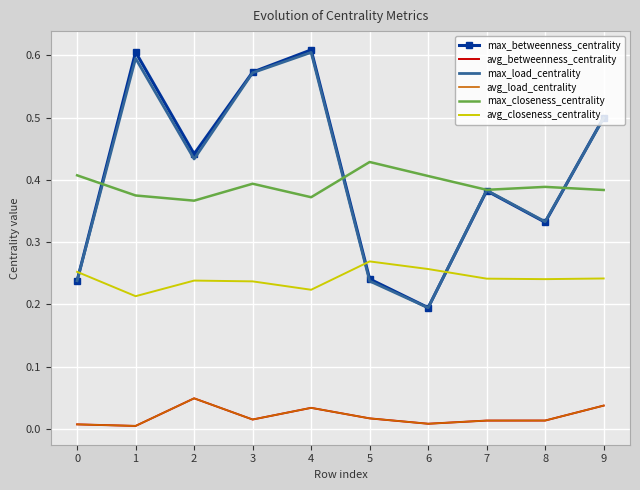

The value of max_closeness_centrality at 5 is 0.1. True or false?

False